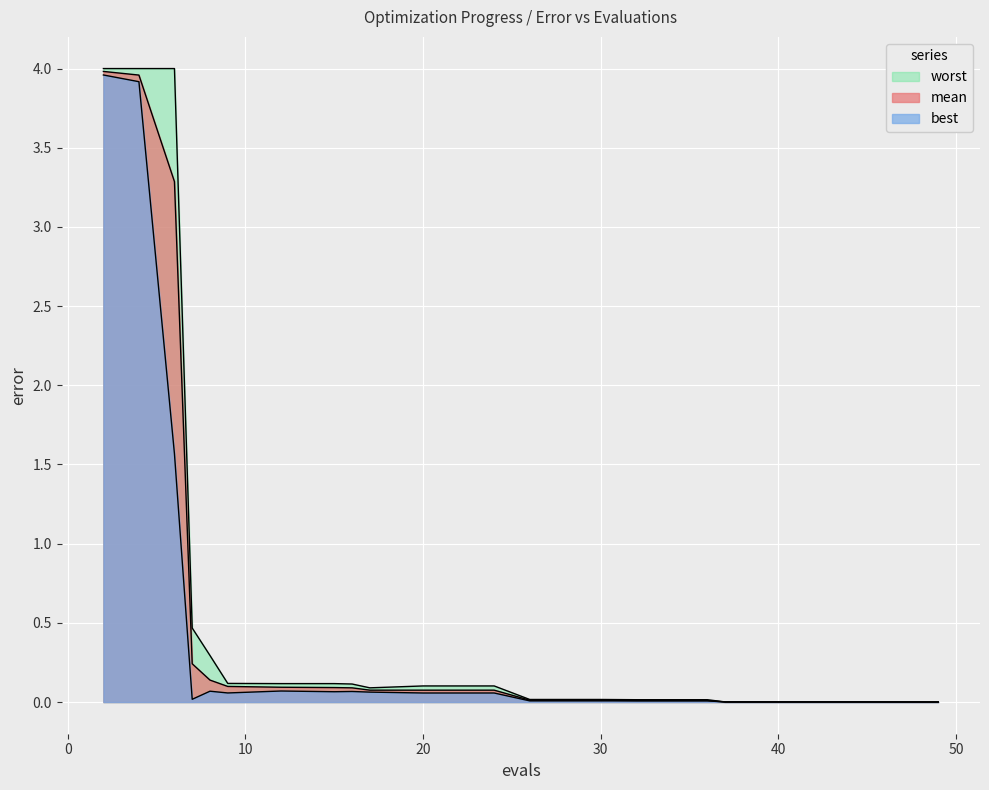

At how many categories does at least one series exceed 2?

3